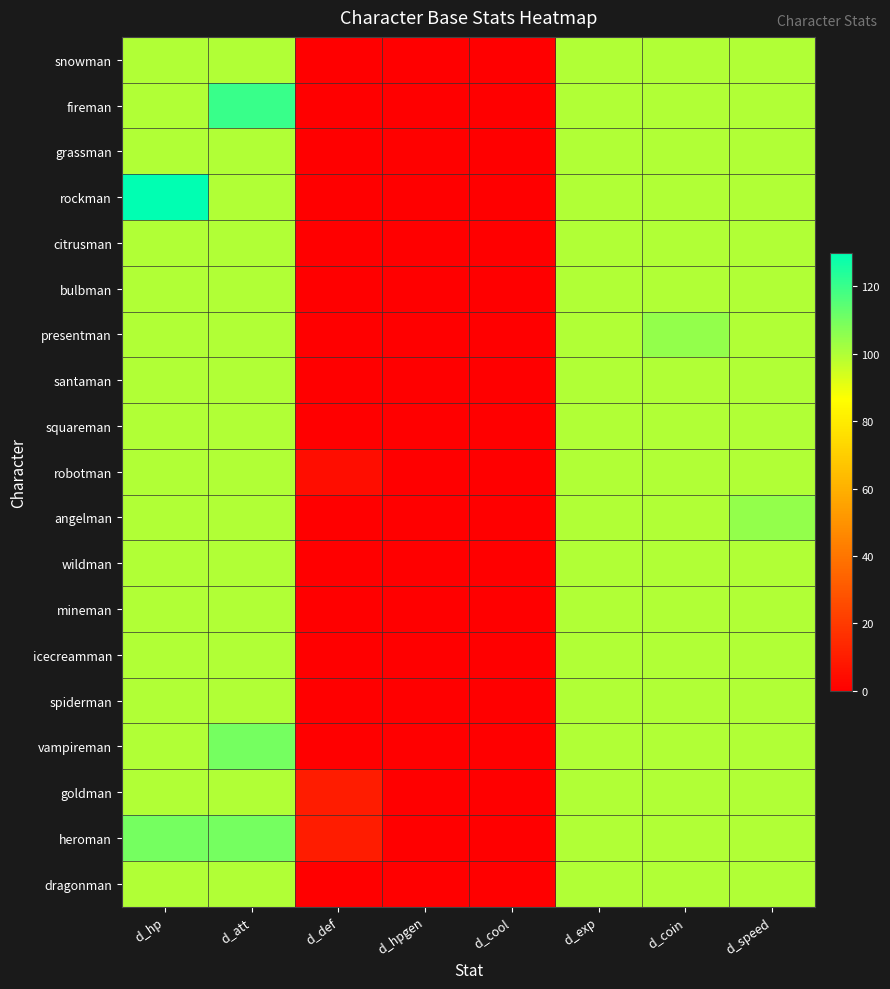

Reading left to right, transcribe all the data shown in this chart.

snowman: d_hp=100	d_att=100	d_def=0	d_hpgen=0	d_cool=0	d_exp=100	d_coin=100	d_speed=100
fireman: d_hp=100	d_att=120	d_def=0	d_hpgen=0	d_cool=0	d_exp=100	d_coin=100	d_speed=100
grassman: d_hp=100	d_att=100	d_def=0	d_hpgen=1	d_cool=0	d_exp=100	d_coin=100	d_speed=100
rockman: d_hp=130	d_att=100	d_def=0	d_hpgen=0	d_cool=0	d_exp=100	d_coin=100	d_speed=100
citrusman: d_hp=100	d_att=100	d_def=0	d_hpgen=0	d_cool=0	d_exp=100	d_coin=100	d_speed=100
bulbman: d_hp=100	d_att=100	d_def=0	d_hpgen=0	d_cool=0	d_exp=100	d_coin=100	d_speed=100
presentman: d_hp=100	d_att=100	d_def=0	d_hpgen=0	d_cool=0	d_exp=100	d_coin=105	d_speed=100
santaman: d_hp=100	d_att=100	d_def=0	d_hpgen=0	d_cool=0	d_exp=100	d_coin=100	d_speed=100
squareman: d_hp=100	d_att=100	d_def=0	d_hpgen=0	d_cool=0	d_exp=100	d_coin=100	d_speed=100
robotman: d_hp=100	d_att=100	d_def=5	d_hpgen=0	d_cool=0	d_exp=100	d_coin=100	d_speed=100
angelman: d_hp=100	d_att=100	d_def=0	d_hpgen=0	d_cool=0	d_exp=100	d_coin=100	d_speed=105
wildman: d_hp=100	d_att=100	d_def=0	d_hpgen=0	d_cool=0	d_exp=100	d_coin=100	d_speed=100
mineman: d_hp=100	d_att=100	d_def=0	d_hpgen=0	d_cool=0	d_exp=100	d_coin=100	d_speed=100
icecreamman: d_hp=100	d_att=100	d_def=0	d_hpgen=0	d_cool=0	d_exp=100	d_coin=100	d_speed=100
spiderman: d_hp=100	d_att=100	d_def=0	d_hpgen=0	d_cool=0	d_exp=100	d_coin=100	d_speed=100
vampireman: d_hp=100	d_att=110	d_def=0	d_hpgen=0	d_cool=0	d_exp=100	d_coin=100	d_speed=100
goldman: d_hp=100	d_att=100	d_def=10	d_hpgen=0	d_cool=0	d_exp=100	d_coin=100	d_speed=100
heroman: d_hp=110	d_att=110	d_def=10	d_hpgen=0	d_cool=0	d_exp=100	d_coin=100	d_speed=100
dragonman: d_hp=100	d_att=100	d_def=0	d_hpgen=0	d_cool=0	d_exp=100	d_coin=100	d_speed=100